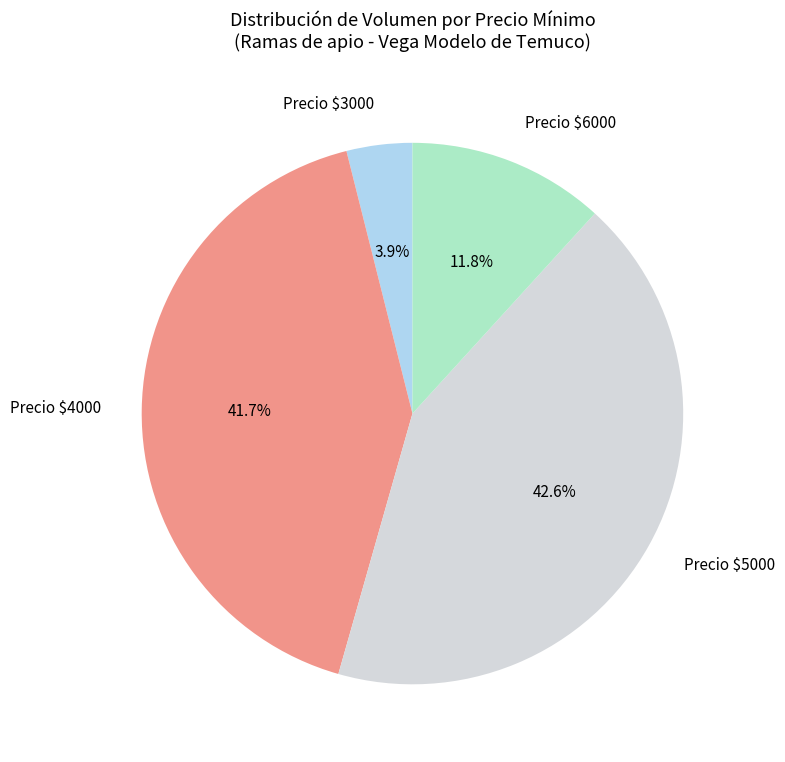

Which category has the biggest portion of the pie?

Precio $5000